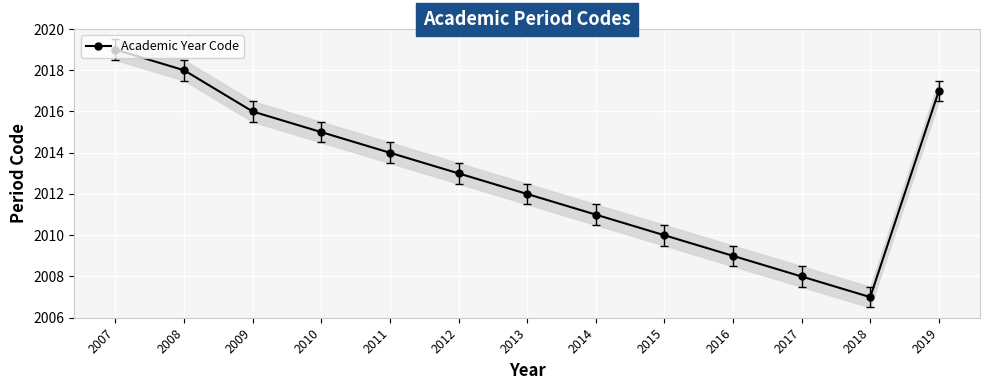

What is the smallest value displayed?

2007